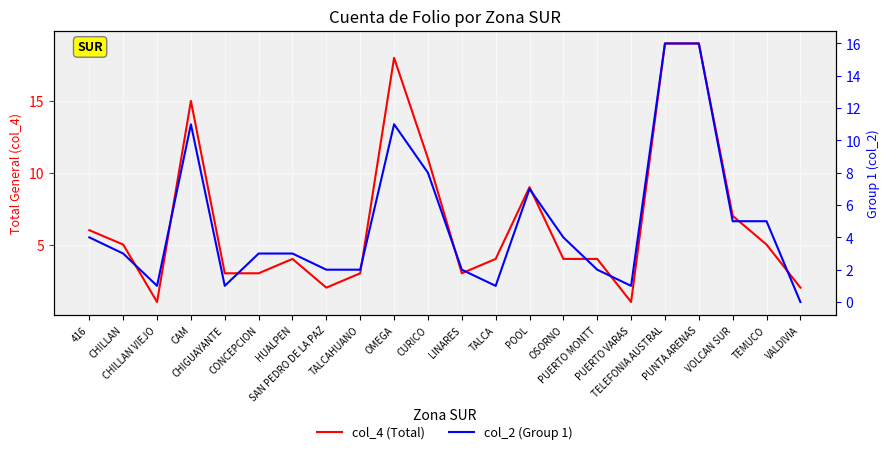

Is the value of col_4 (Total) at CAM greater than the value of col_2 (Group 1) at TALCA?

Yes